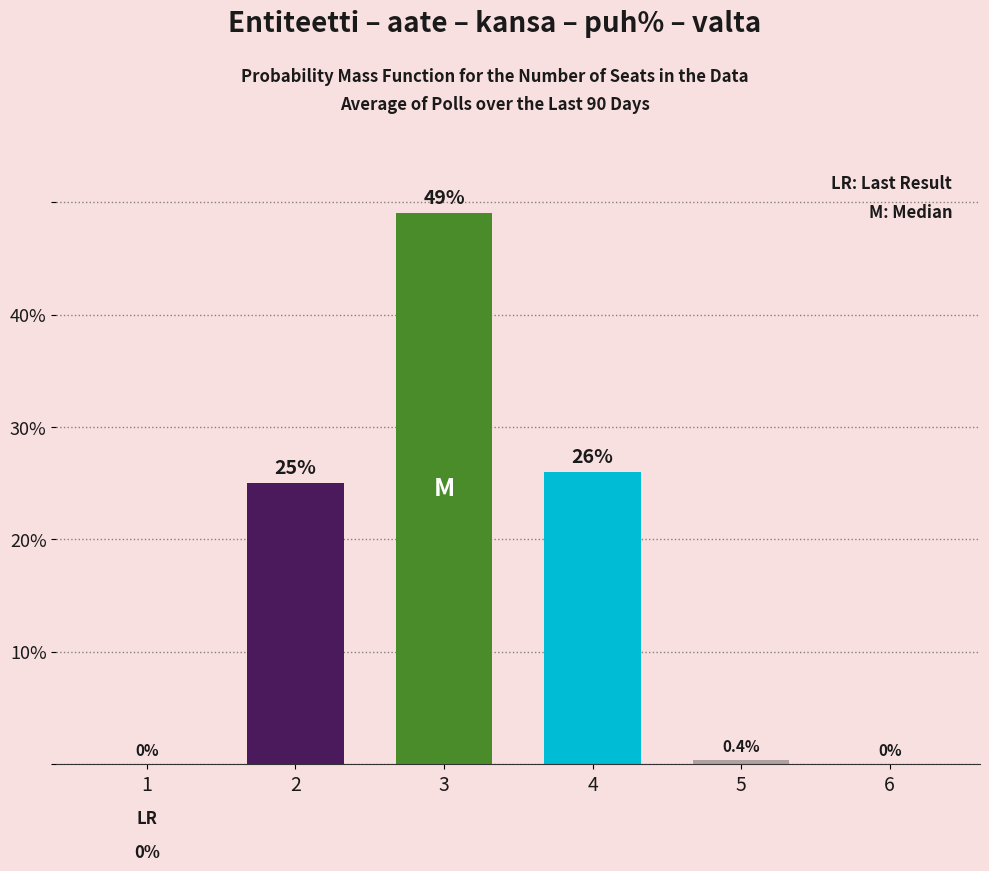

What is the difference between the values at 1 and 2?

25.0